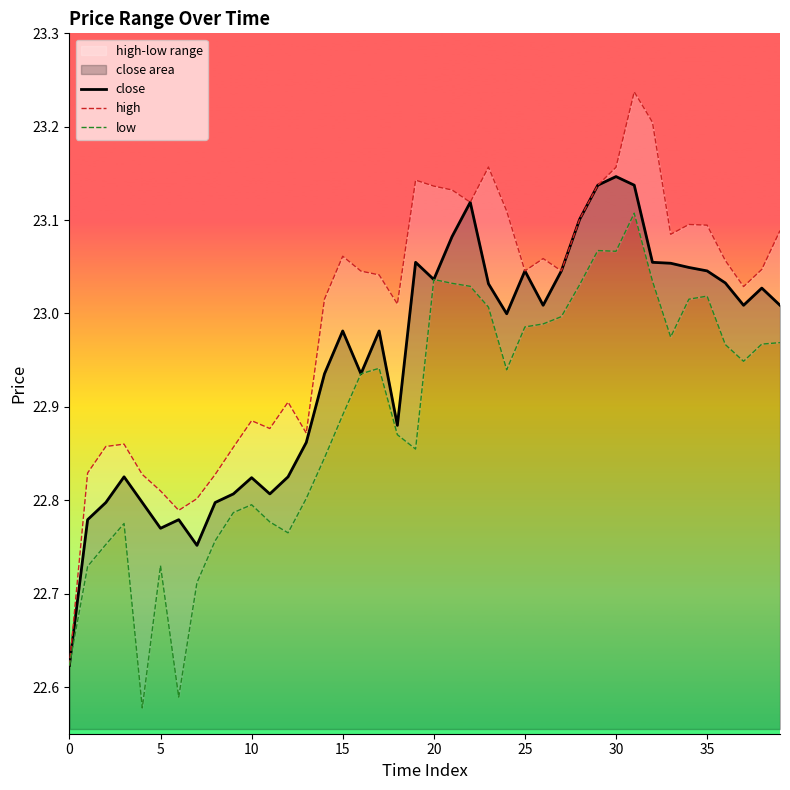

What is the approximate value of low at 30?

23.1